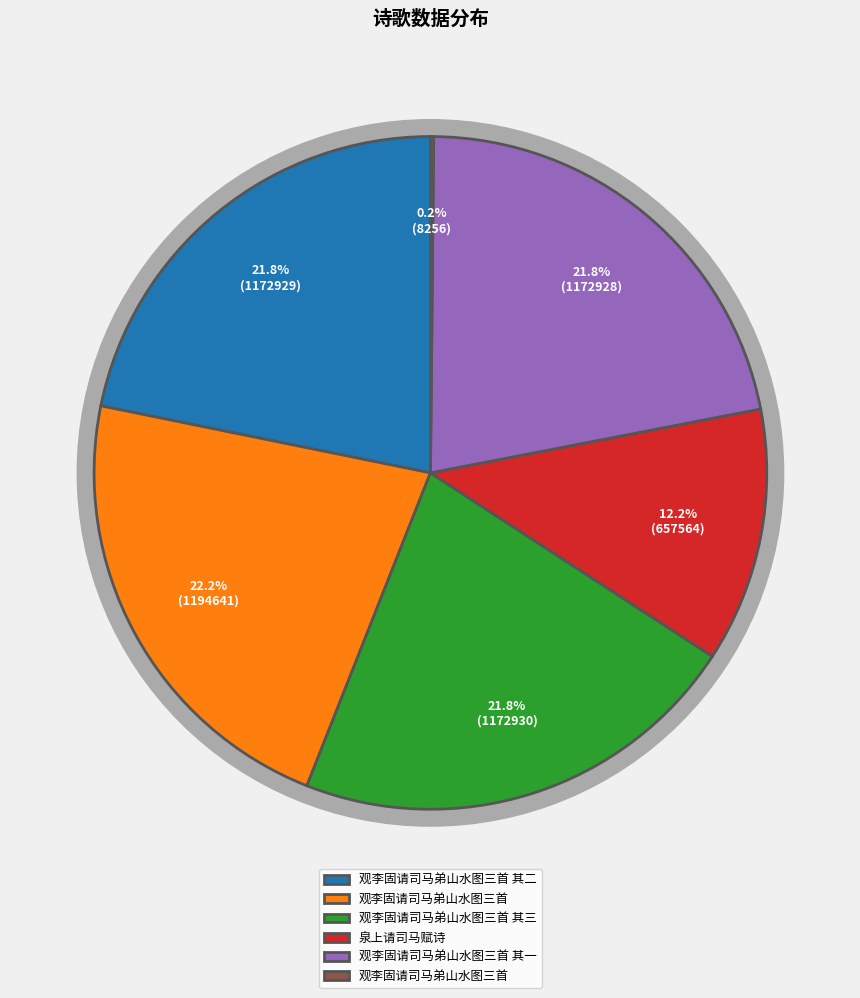

Which has a higher value, 观李固请司马弟山水图三首 其一 or 观李固请司马弟山水图三首?

观李固请司马弟山水图三首